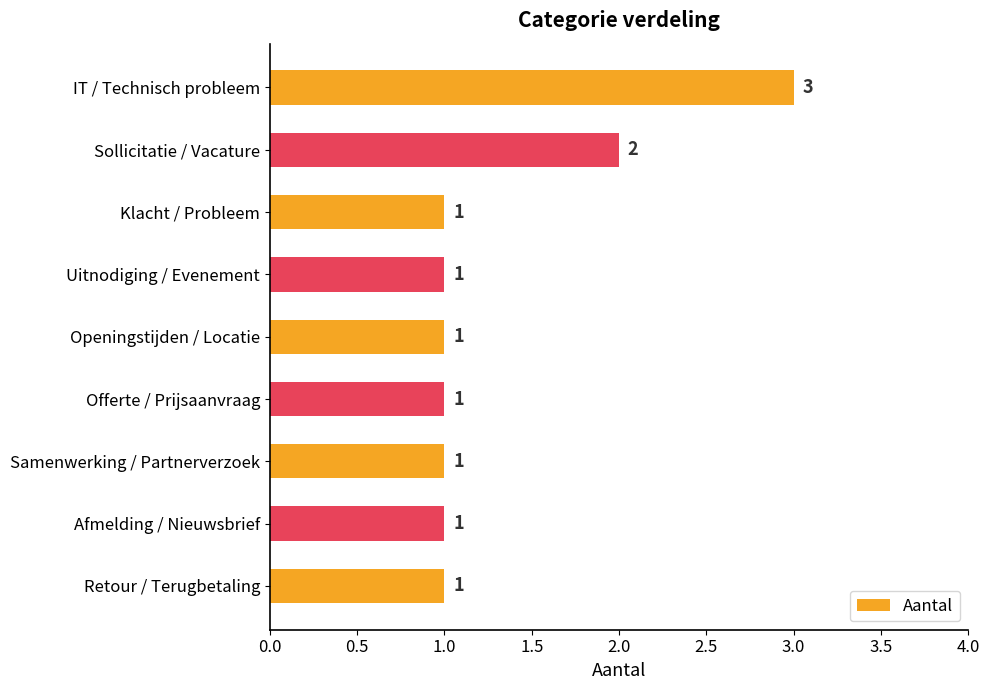

Which label corresponds to the largest value in the chart?

IT / Technisch probleem